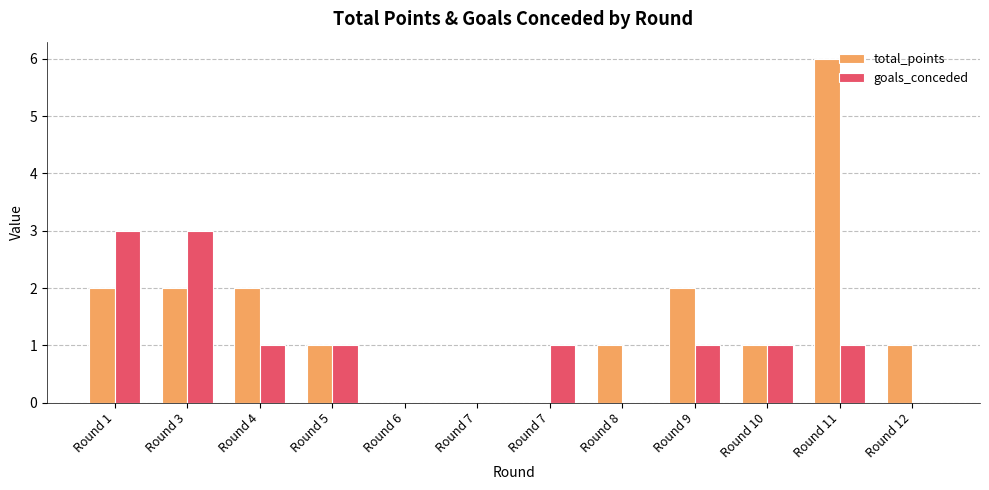

Where is total_points nearest to the value 3?

Round 1